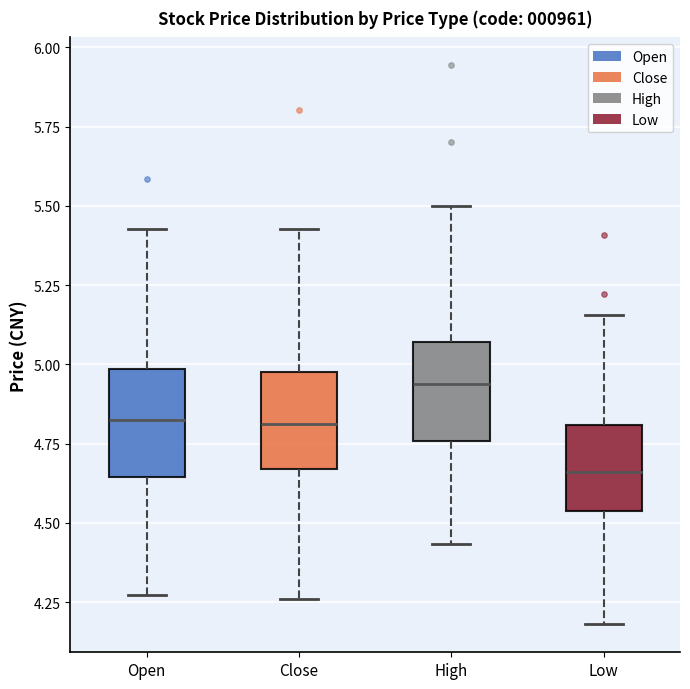

Reading left to right, transcribe this box plot: for each box, give where its median line is, the range the box spans, and where its two whiskers end, as read against the y-axis. The values are not printed on the chart, so give them approximately, as read against the axis.

Open: median 4.80, box 4.65 to 5.00, whiskers 4.25 to 5.45
Close: median 4.80, box 4.65 to 5.00, whiskers 4.25 to 5.45
High: median 4.95, box 4.75 to 5.05, whiskers 4.45 to 5.50
Low: median 4.65, box 4.55 to 4.80, whiskers 4.20 to 5.15